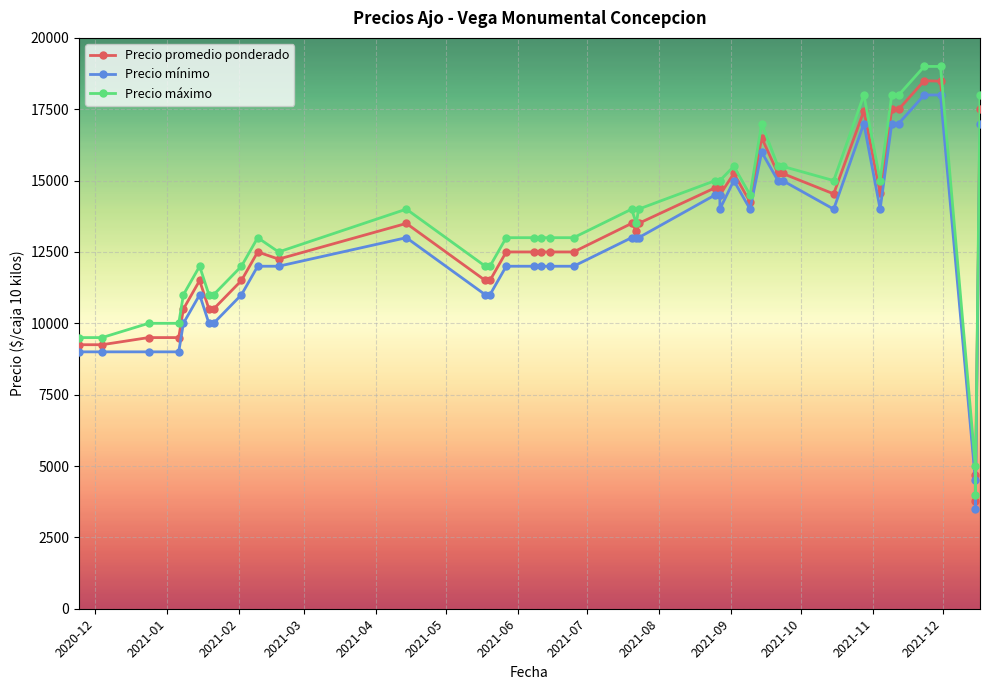

What is the minimum value shown in the chart?

3500